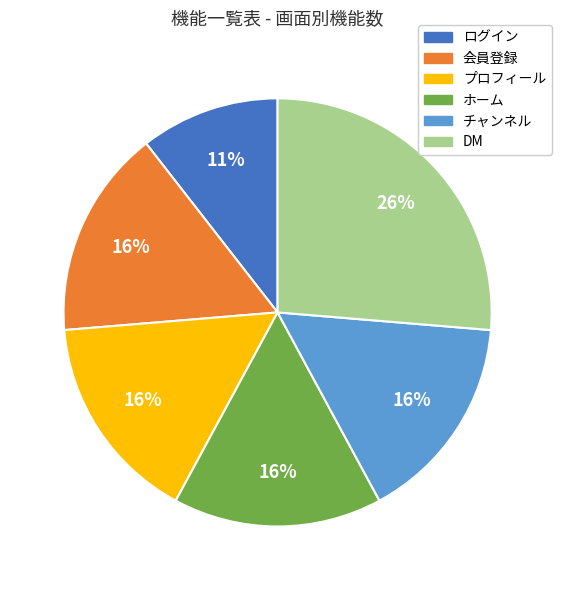

Does ホーム account for over 50% of the chart?

No